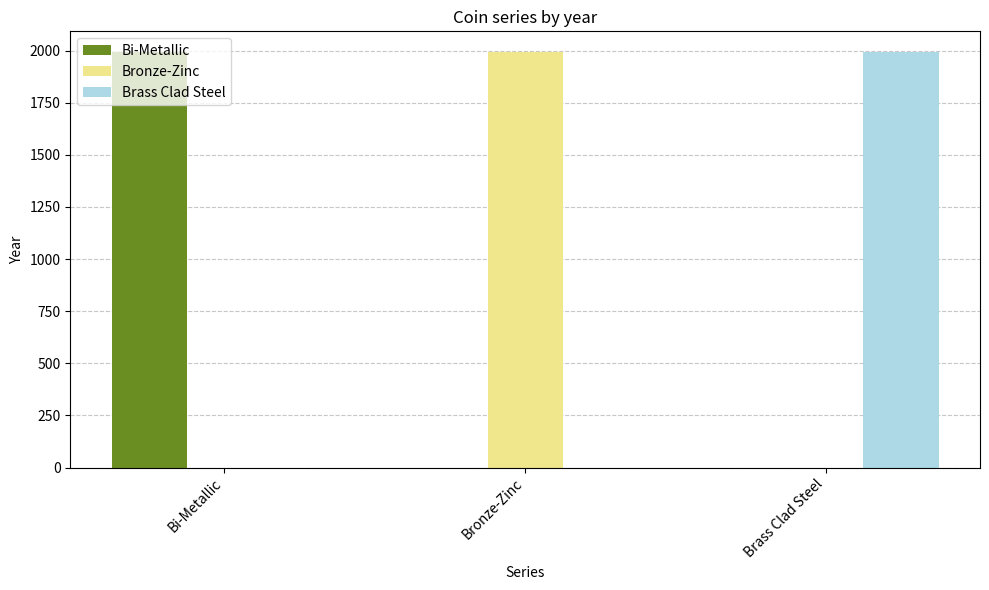

How many distinct data groups are displayed?

3